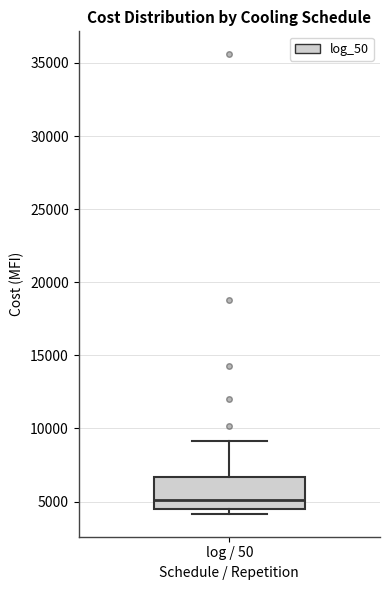

Where is the lower edge of the box for log / 50 on the y-axis? The values are not printed on the chart, so give them approximately, as read against the axis.

4500